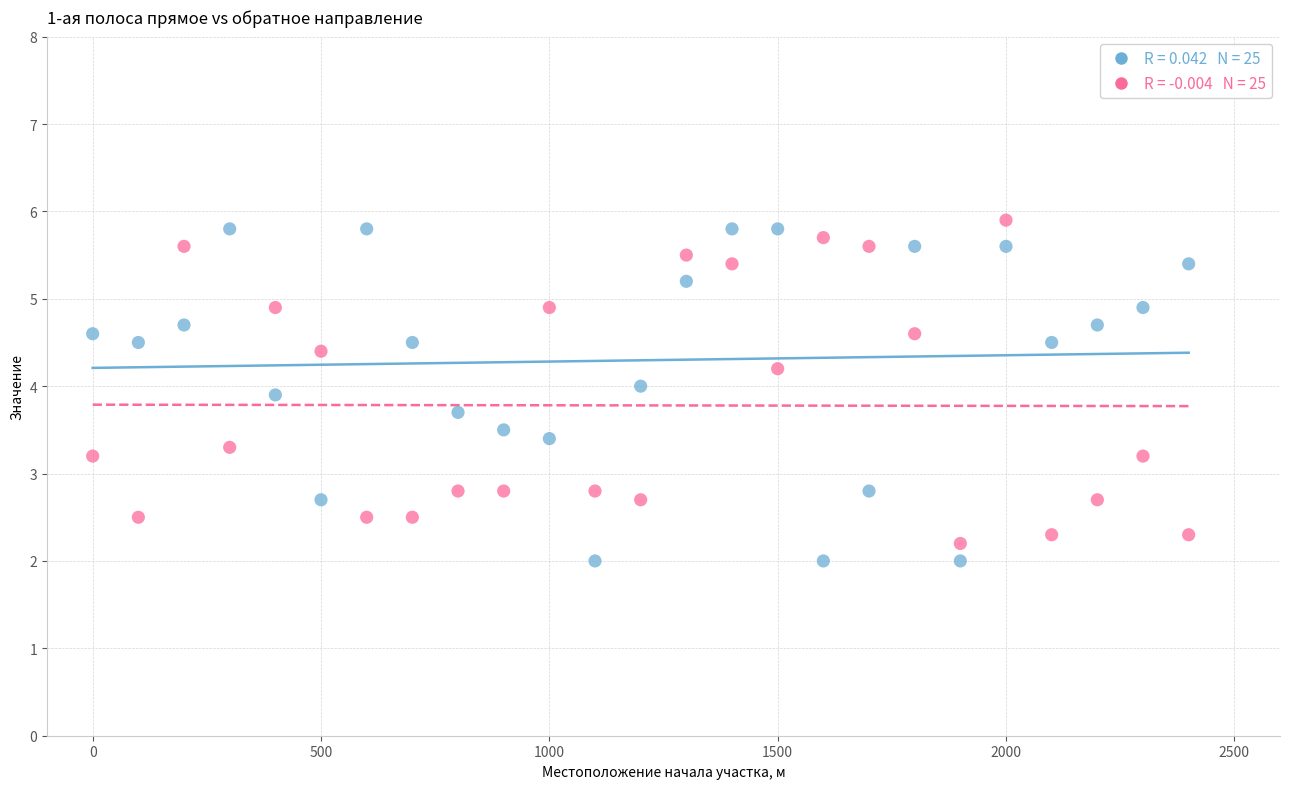

Across all data points, what is the range of X values (max minus min)?

2400.0